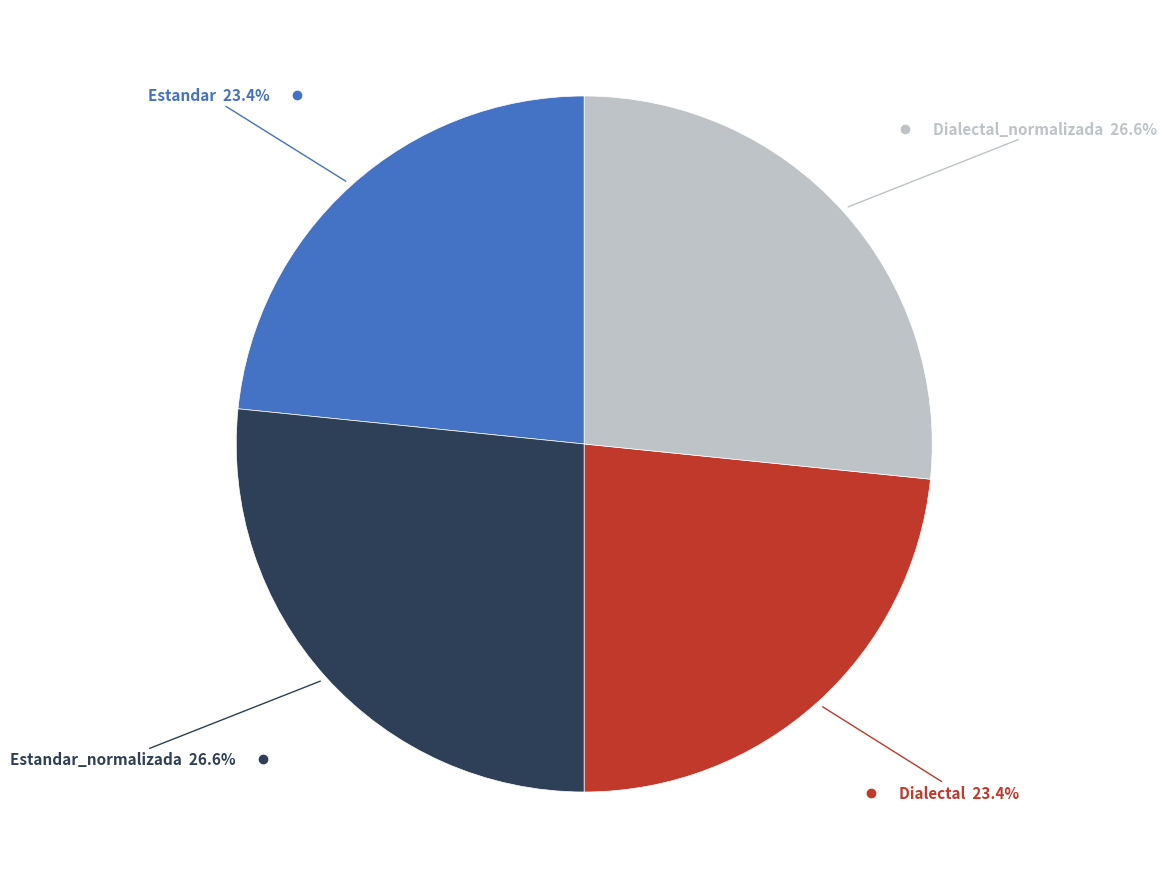

Does any single category account for the majority?

No